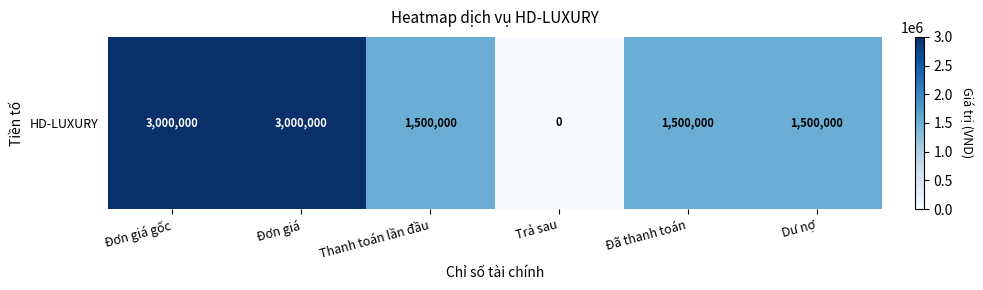

List the labels in order of value, largest first.

Đơn giá gốc, Đơn giá, Thanh toán lần đầu, Đã thanh toán, Dư nợ, Trả sau